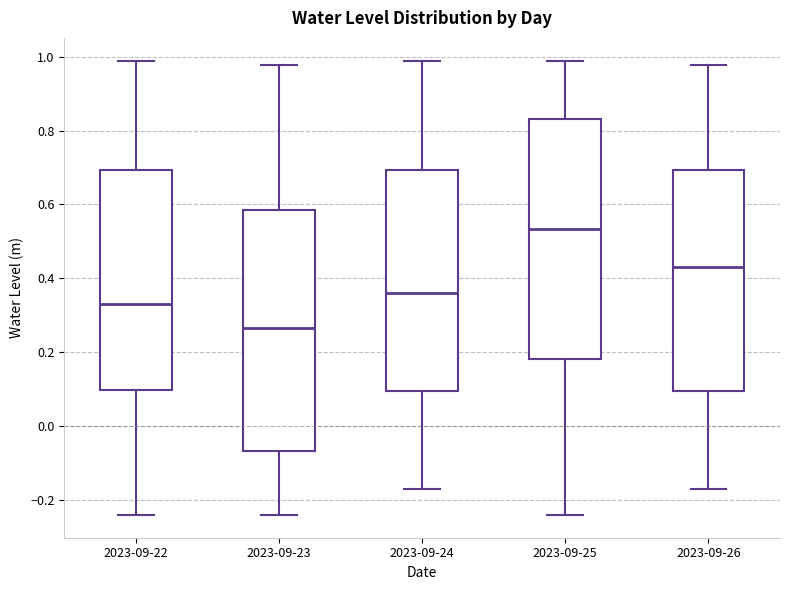

Reading left to right, transcribe this box plot: for each box, give where its median line is, the range the box spans, and where its two whiskers end, as read against the y-axis. The values are not printed on the chart, so give them approximately, as read against the axis.

2023-09-22: median 0.34, box 0.10 to 0.70, whiskers -0.24 to 1.00
2023-09-23: median 0.26, box -0.06 to 0.58, whiskers -0.24 to 0.98
2023-09-24: median 0.36, box 0.10 to 0.70, whiskers -0.18 to 1.00
2023-09-25: median 0.54, box 0.18 to 0.84, whiskers -0.24 to 1.00
2023-09-26: median 0.42, box 0.10 to 0.70, whiskers -0.18 to 0.98